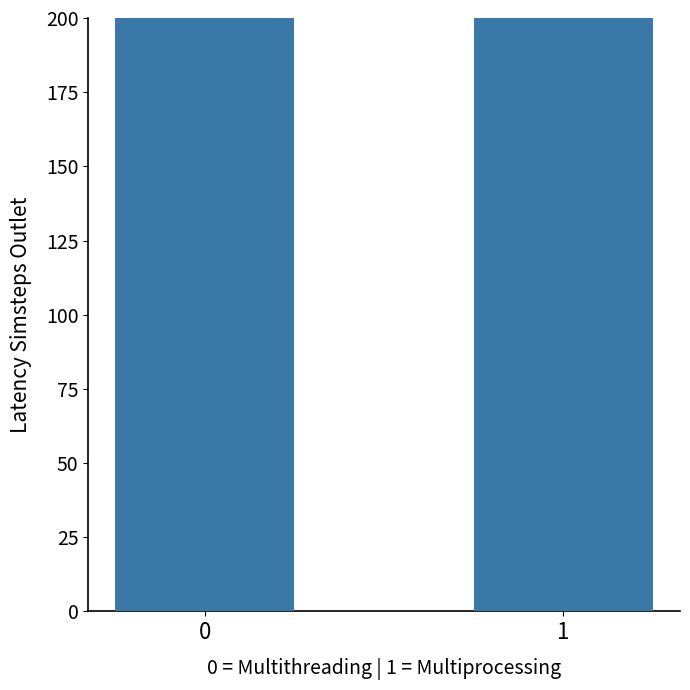

Reading left to right, transcribe all the data shown in this chart.

9523628.7	10309280.9